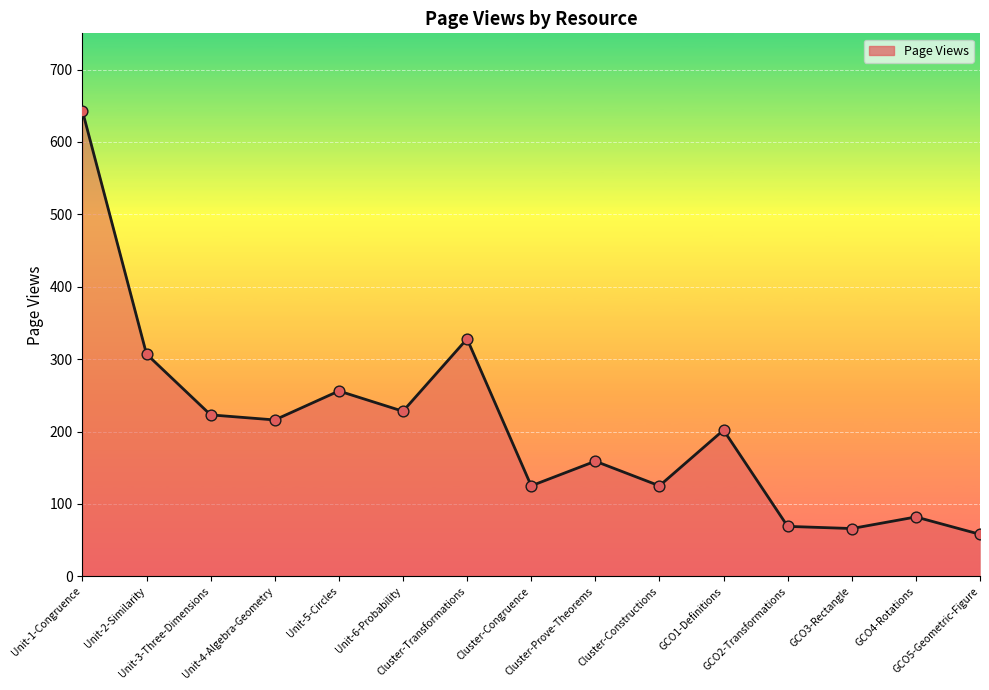

What is the change in value from Unit-2-Similarity to GCO4-Rotations?

-225